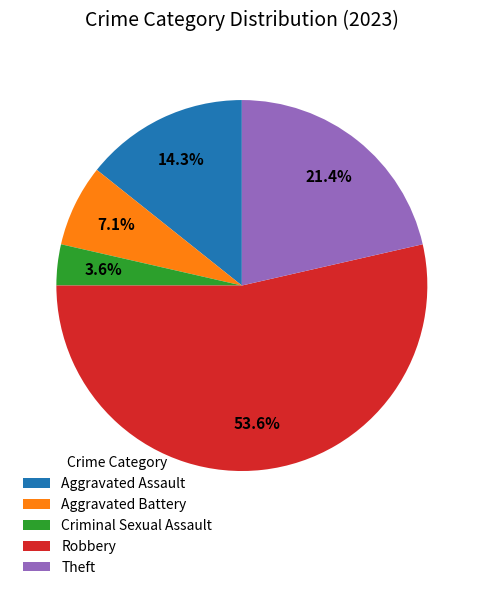

Does Robbery account for over 50% of the chart?

Yes